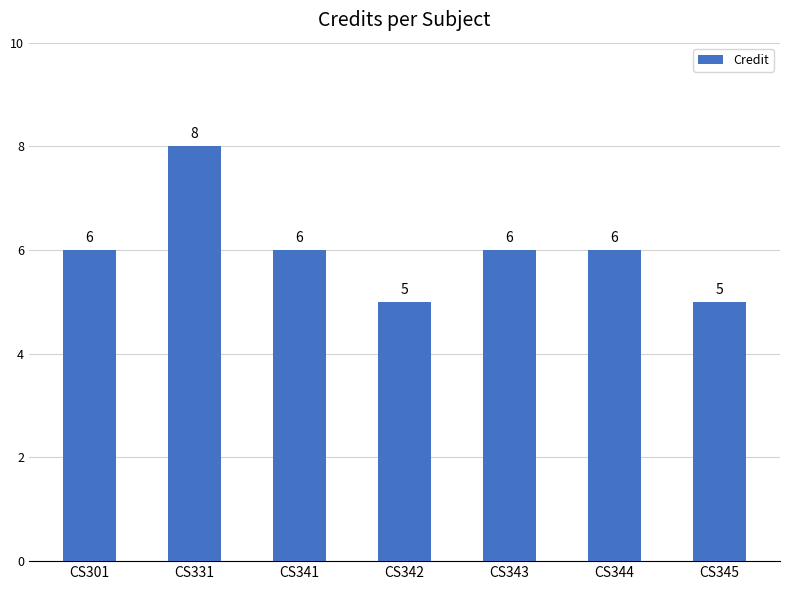

What is the value of the 7th bar from the left?

5